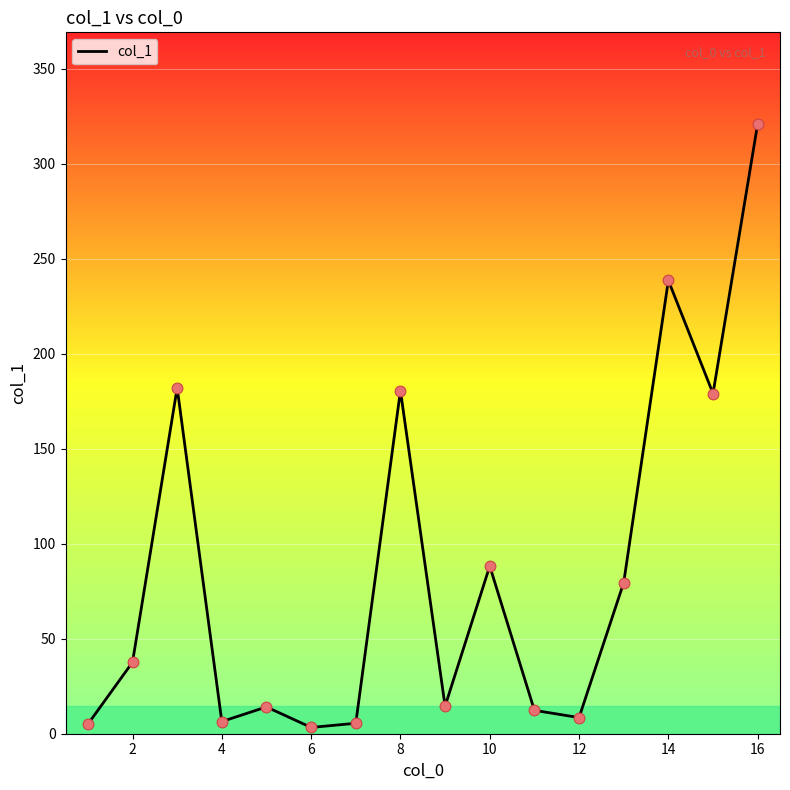

What is the maximum value shown in the chart?

320.9